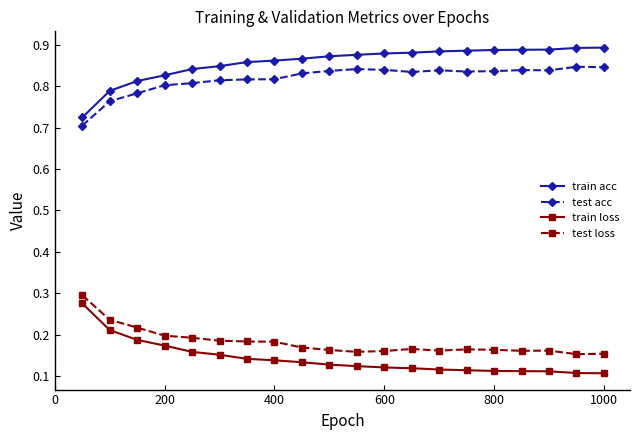

What is the sum of all train loss values?

2.9